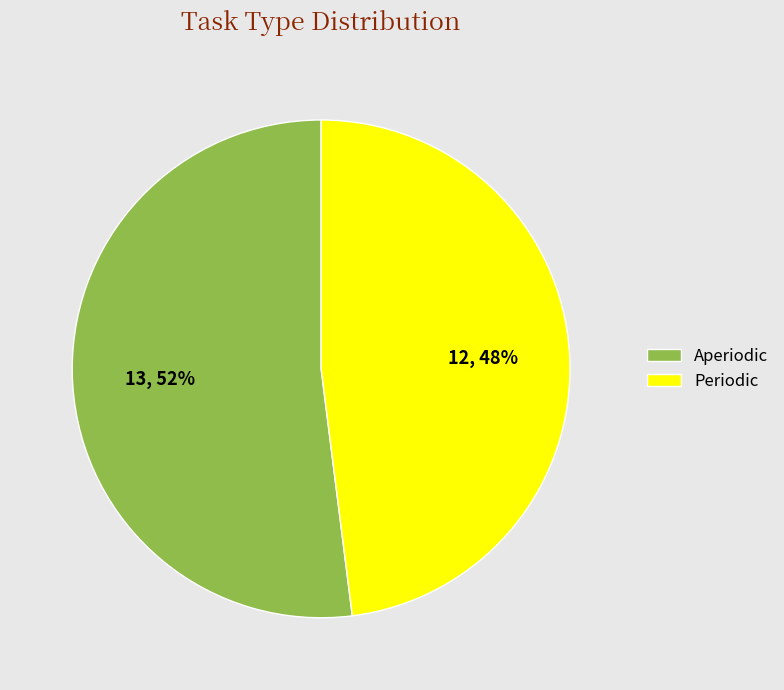

Which category has the biggest portion of the pie?

Aperiodic